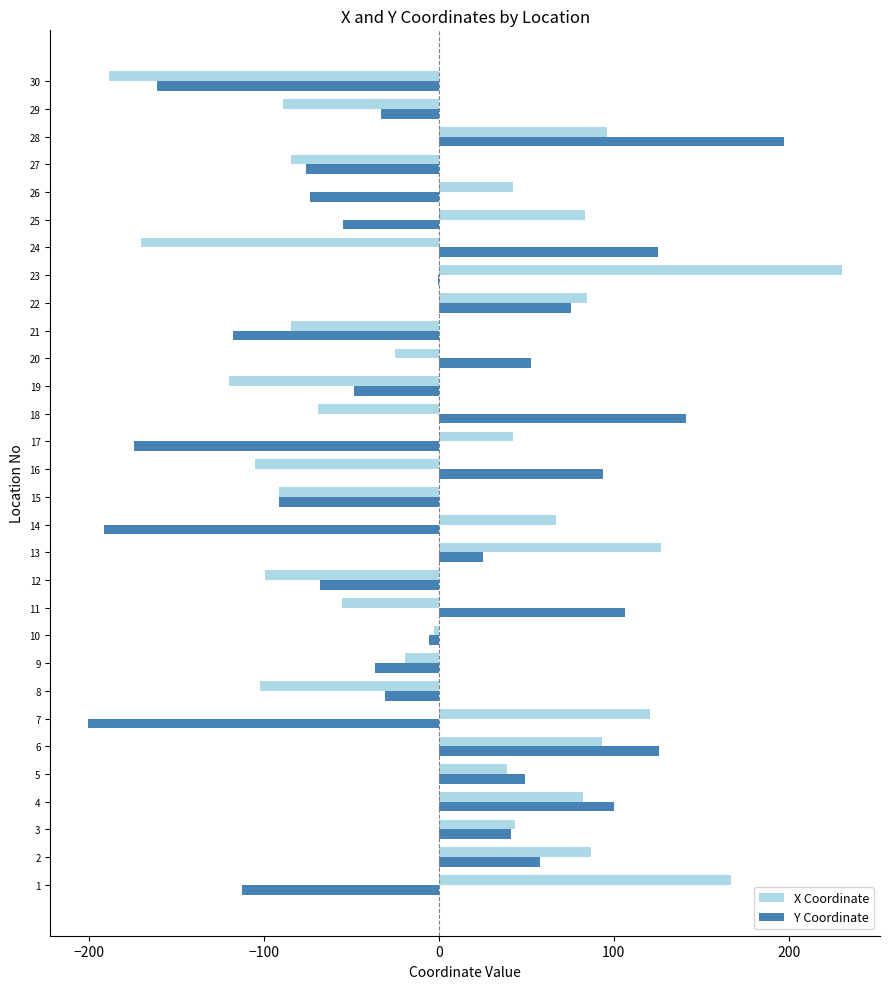

How many data points does each series have?

30